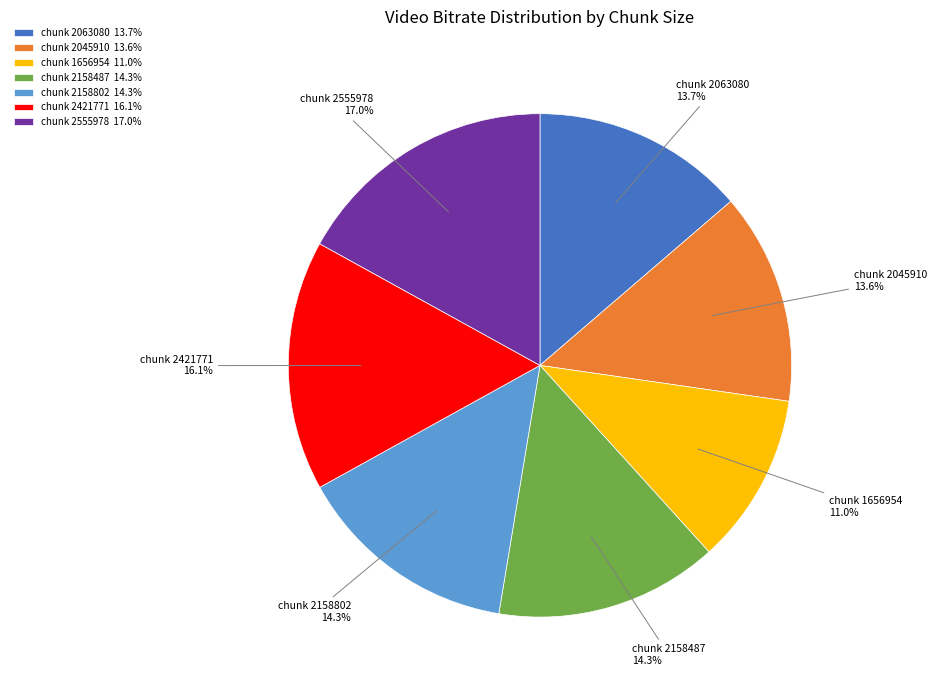

Is chunk 1656954 the majority of the pie?

No